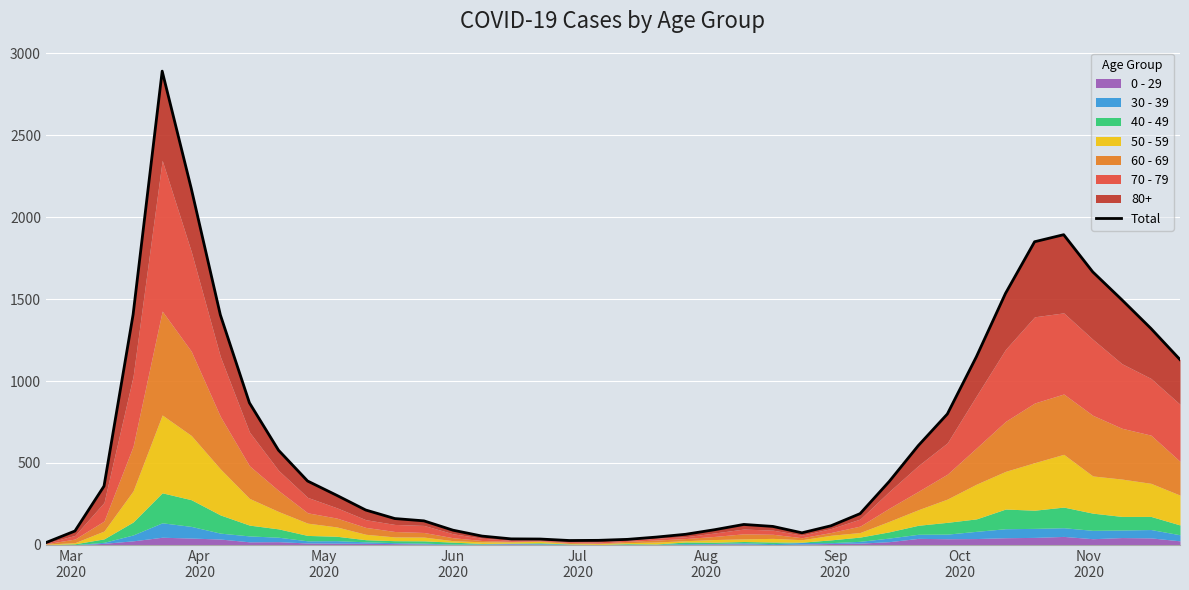

How many data points does each series have?

40